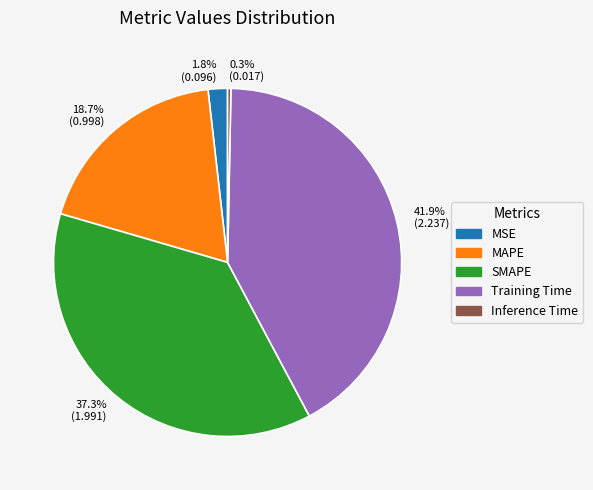

Combined, what portion of the pie is Inference Time and MAPE?

19.0%